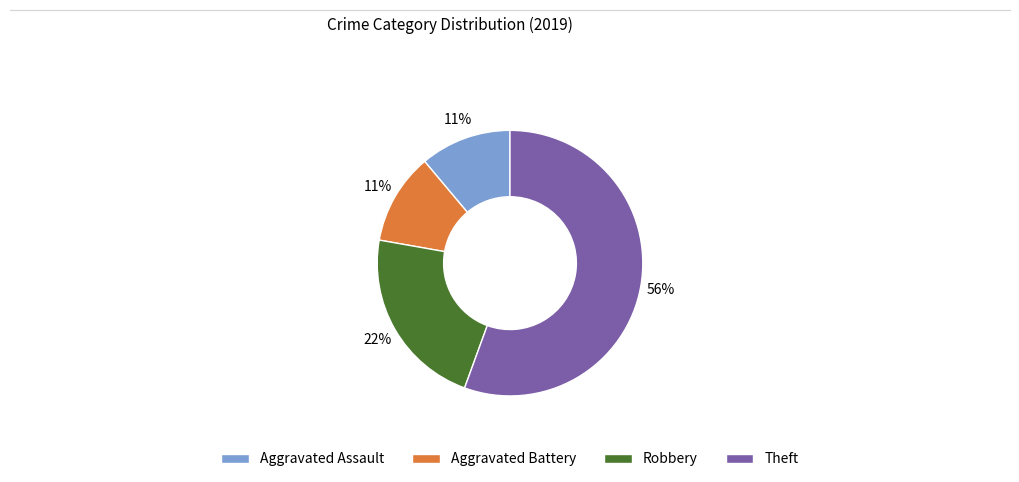

What is the largest slice in the pie chart?

Theft